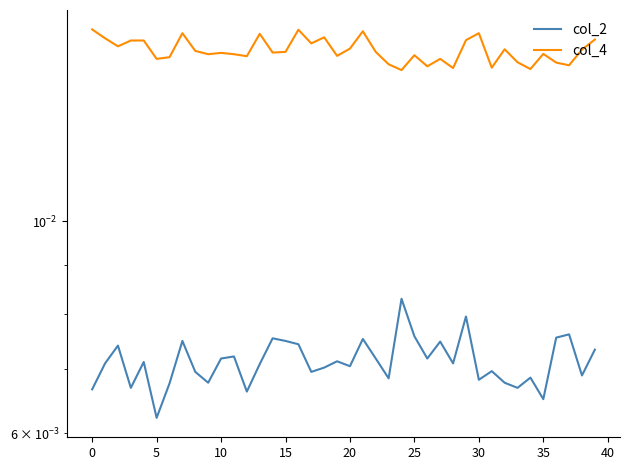

Which series has the largest range (max minus min)?

col_2